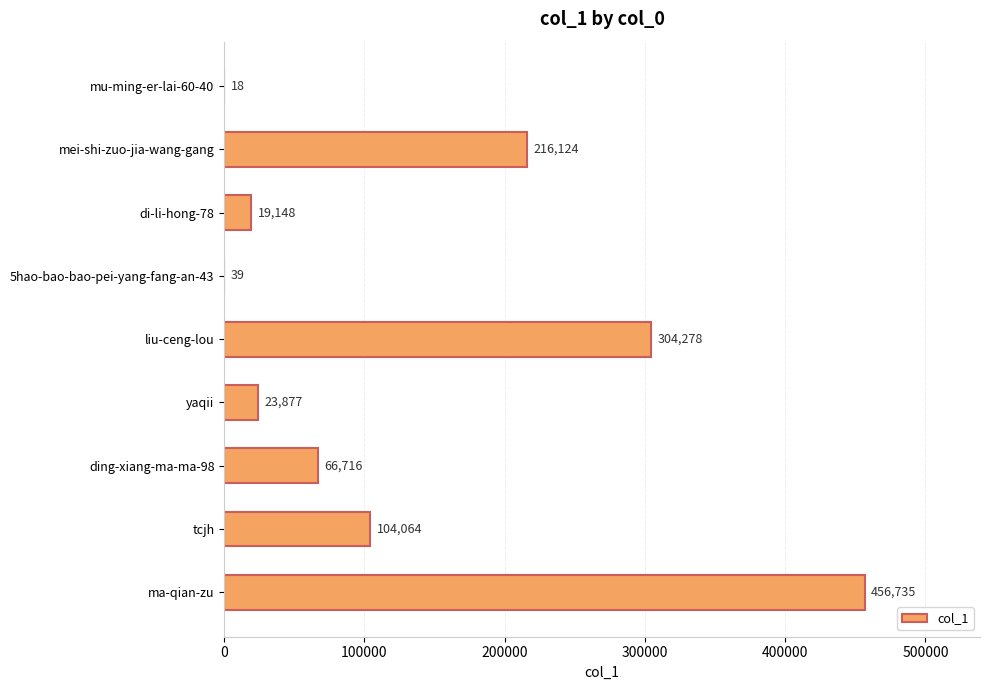

What is the greatest value displayed?

456735